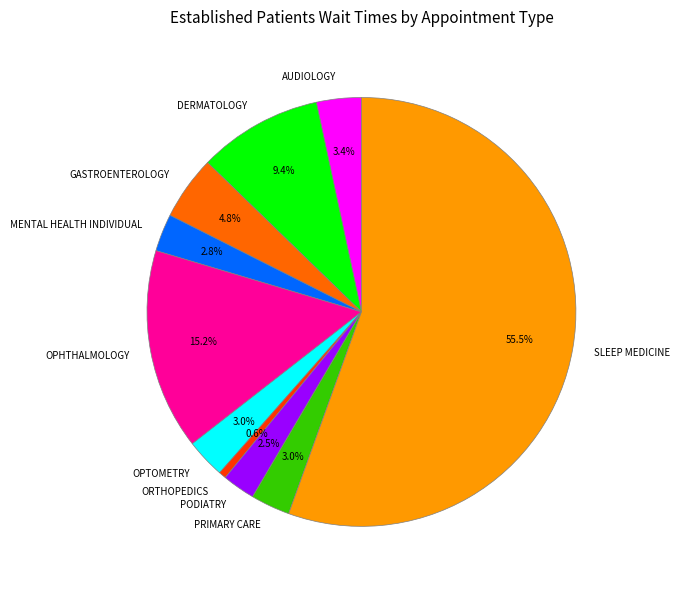

What percentage is NOT represented by GASTROENTEROLOGY?

95.2%